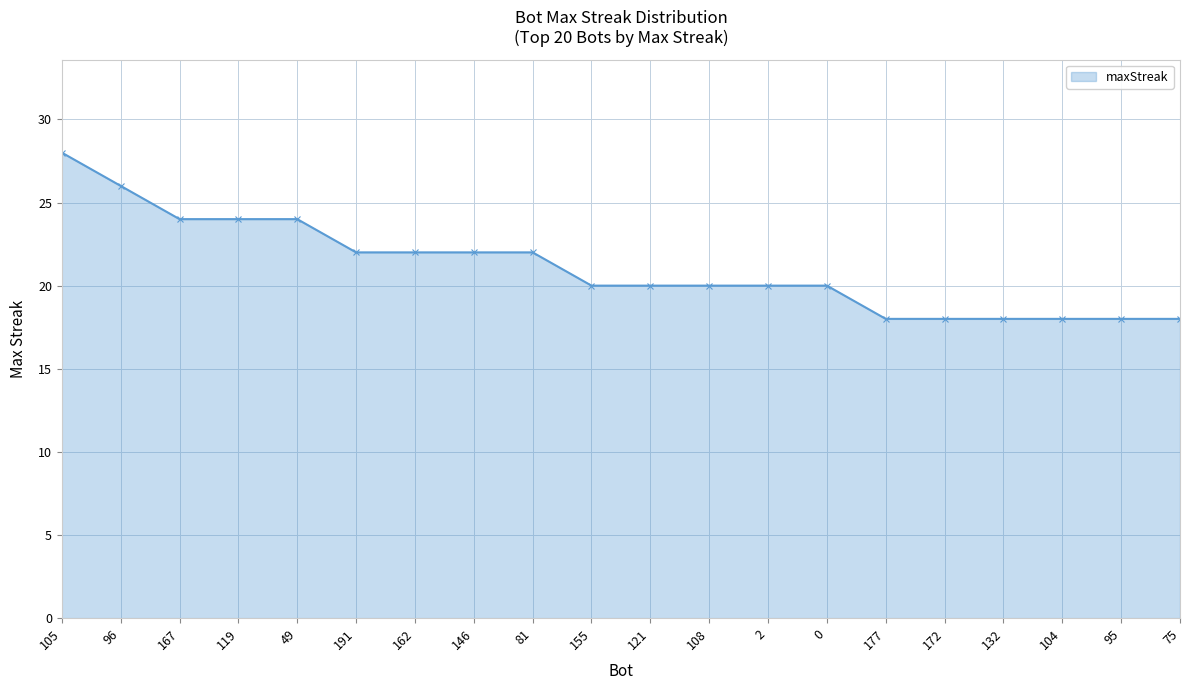

What is the difference between the maximum and minimum values?

10